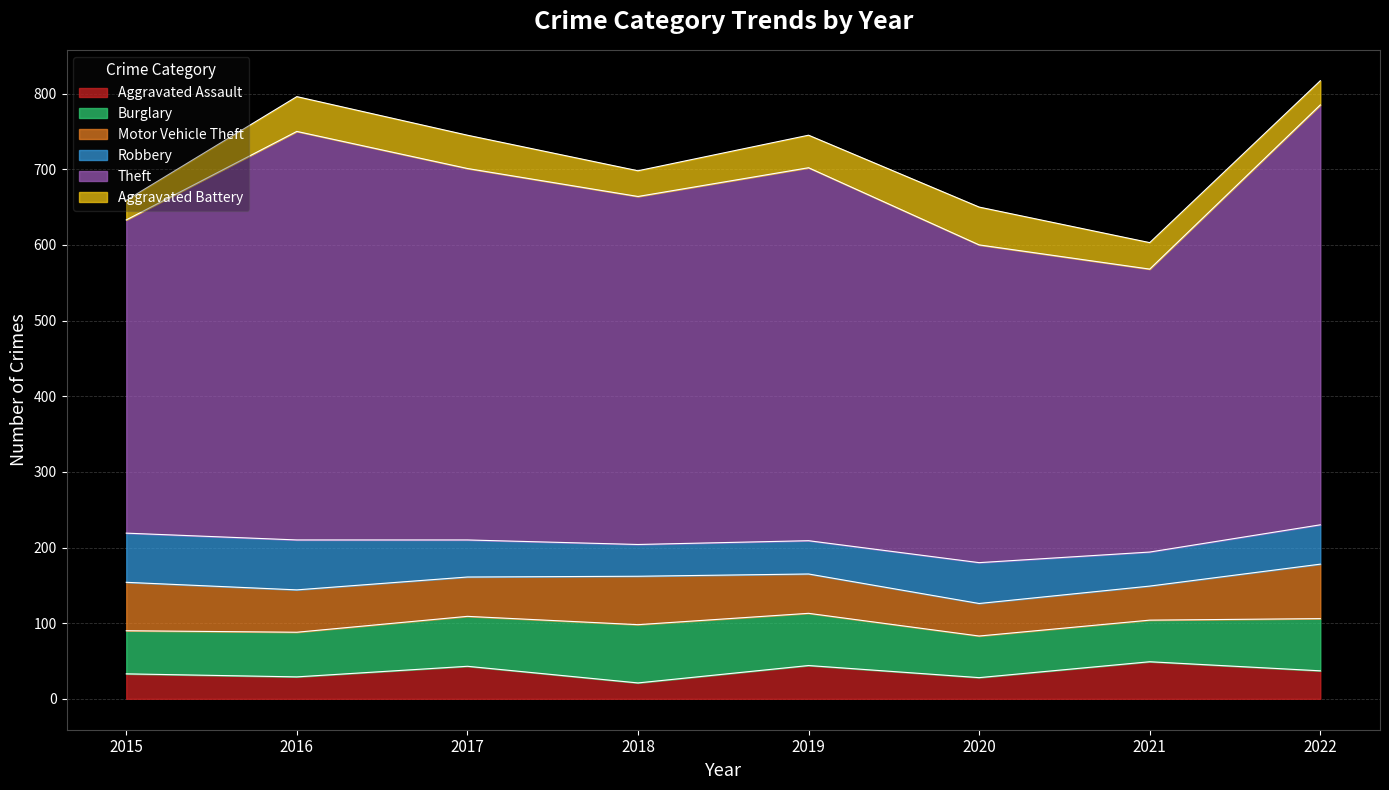

Reading left to right, extract all data points from this chart.

Aggravated Assault: 2015=33	2016=29	2017=43	2018=21	2019=44	2020=28	2021=49	2022=37
Burglary: 2015=57	2016=59	2017=66	2018=77	2019=69	2020=55	2021=55	2022=69
Motor Vehicle Theft: 2015=64	2016=56	2017=52	2018=64	2019=52	2020=43	2021=45	2022=72
Robbery: 2015=65	2016=66	2017=49	2018=42	2019=44	2020=54	2021=45	2022=52
Theft: 2015=414	2016=540	2017=491	2018=460	2019=493	2020=420	2021=374	2022=555
Aggravated Battery: 2015=26	2016=46	2017=44	2018=34	2019=43	2020=50	2021=35	2022=32